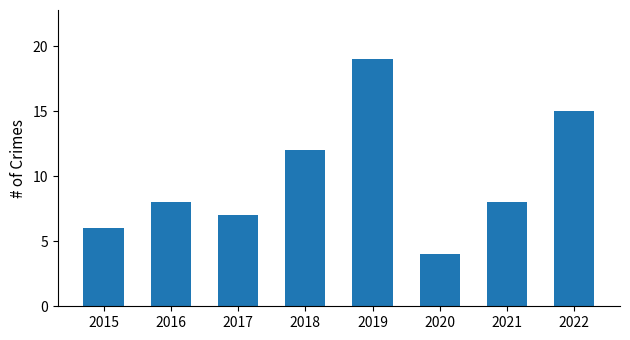

How many bars are there in total?

8